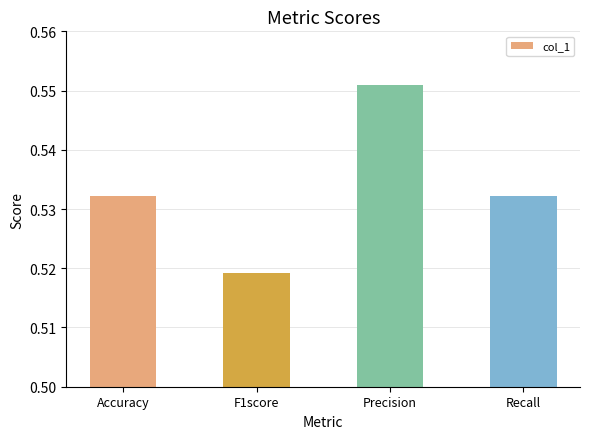

Which category has the lowest value across all series?

F1score